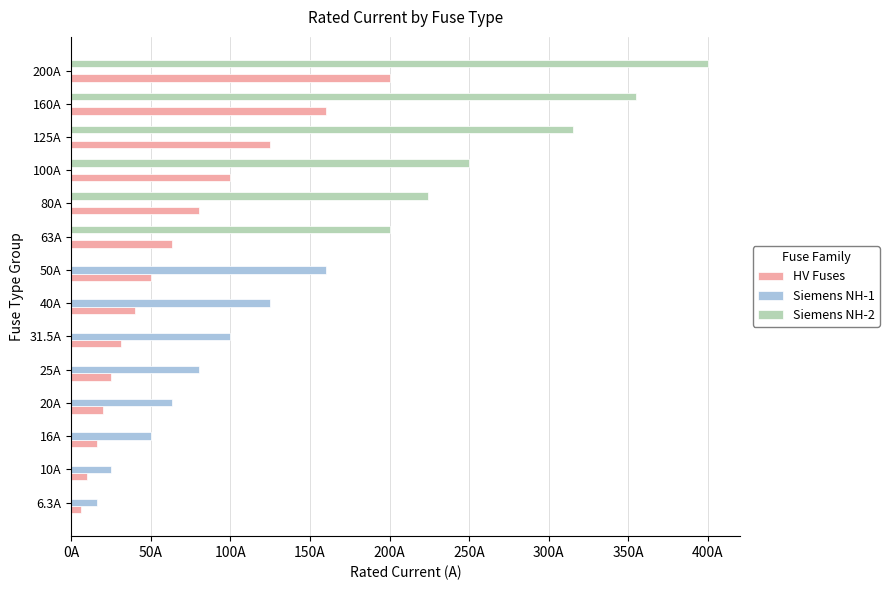

Which category has the highest value in the Siemens NH-1 series?

50A